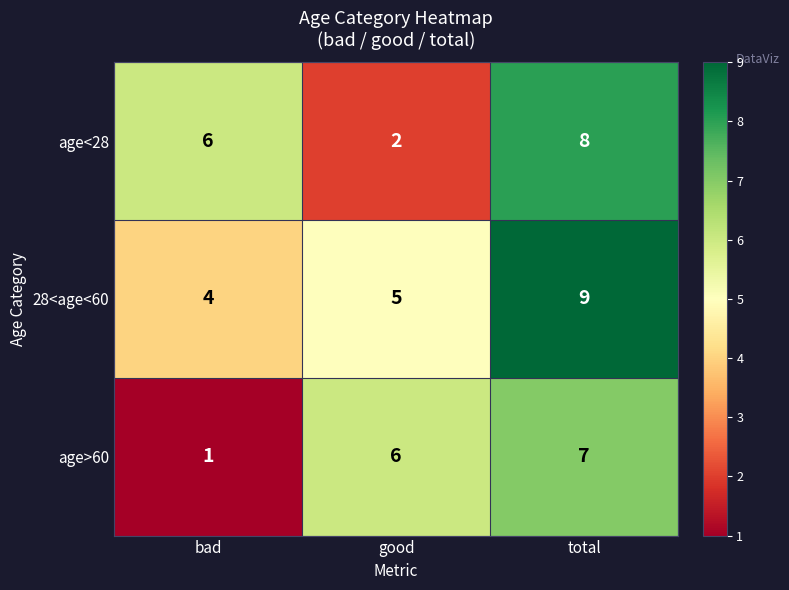

What is the sum of all age<28 values?

16